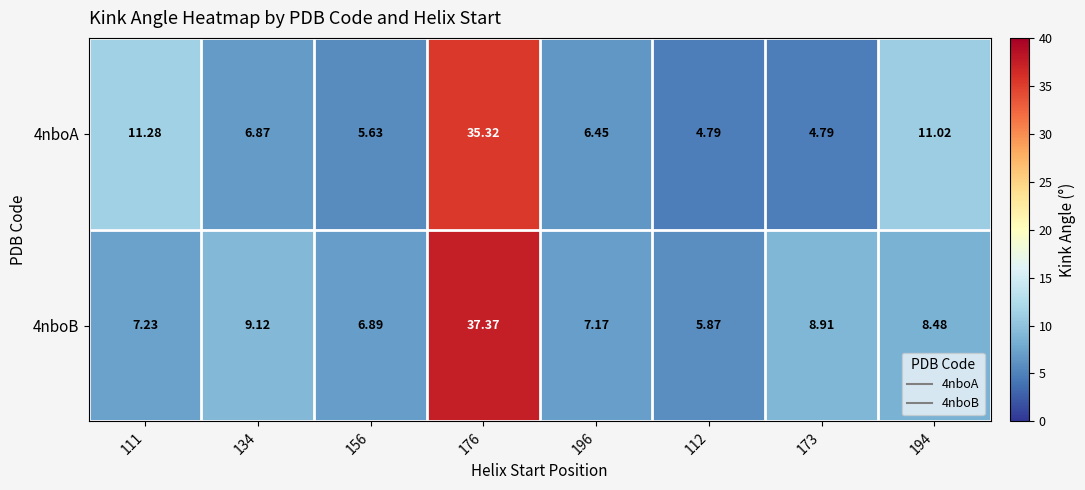

Is the value of 4nboA at 111 greater than the value of 4nboB at 111?

Yes